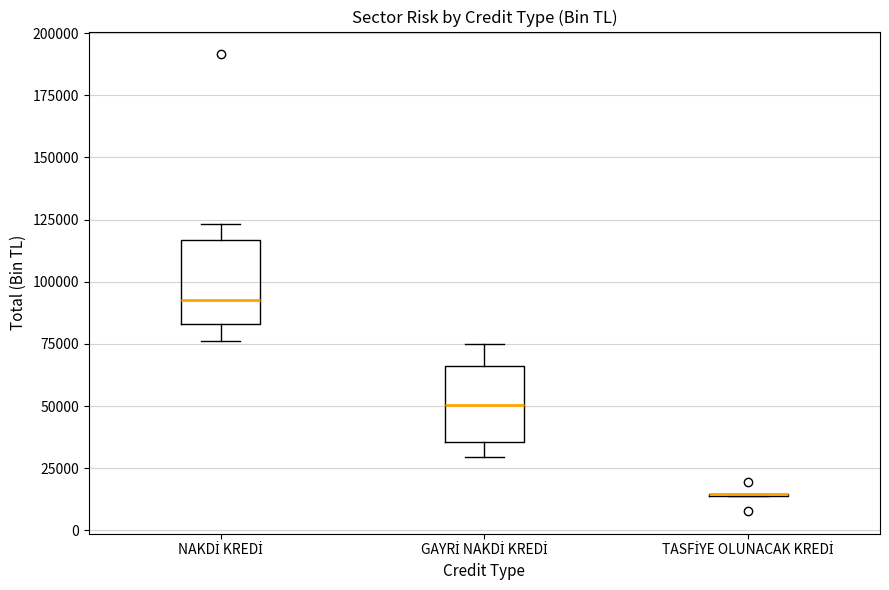

Reading left to right, read every box against the y-axis: the position of its median line, the range the box covers, and the ends of its whiskers. The values are not printed on the chart, so give them approximately, as read against the axis.

NAKDİ KREDİ: median 95000, box 85000 to 115000, whiskers 75000 to 125000
GAYRİ NAKDİ KREDİ: median 50000, box 35000 to 65000, whiskers 30000 to 75000
TASFİYE OLUNACAK KREDİ: box collapsed to a line at 15000, whiskers 15000 to 15000